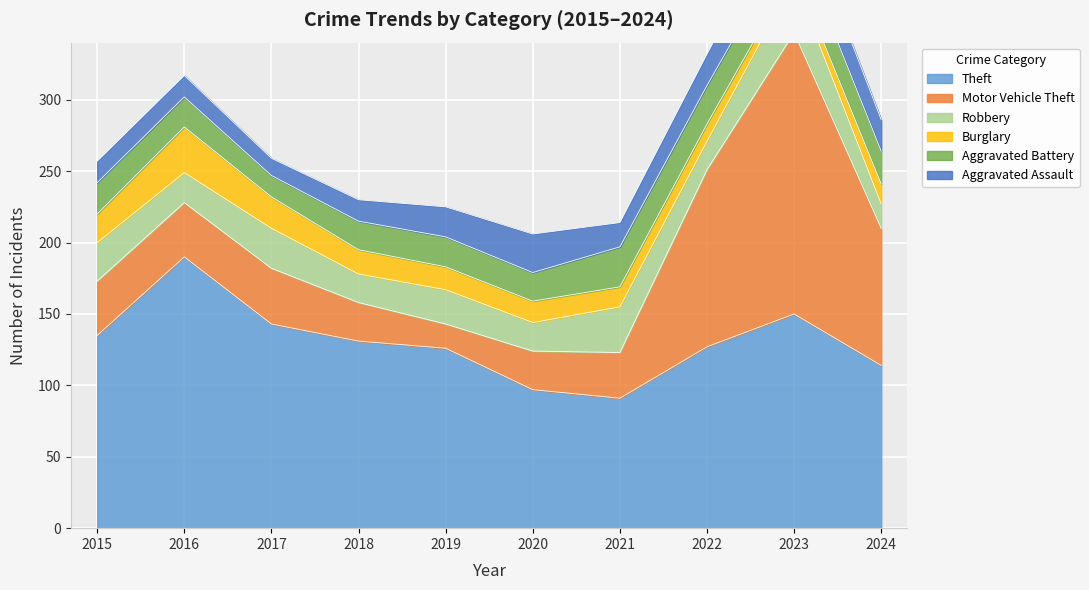

What is the greatest value displayed?

197